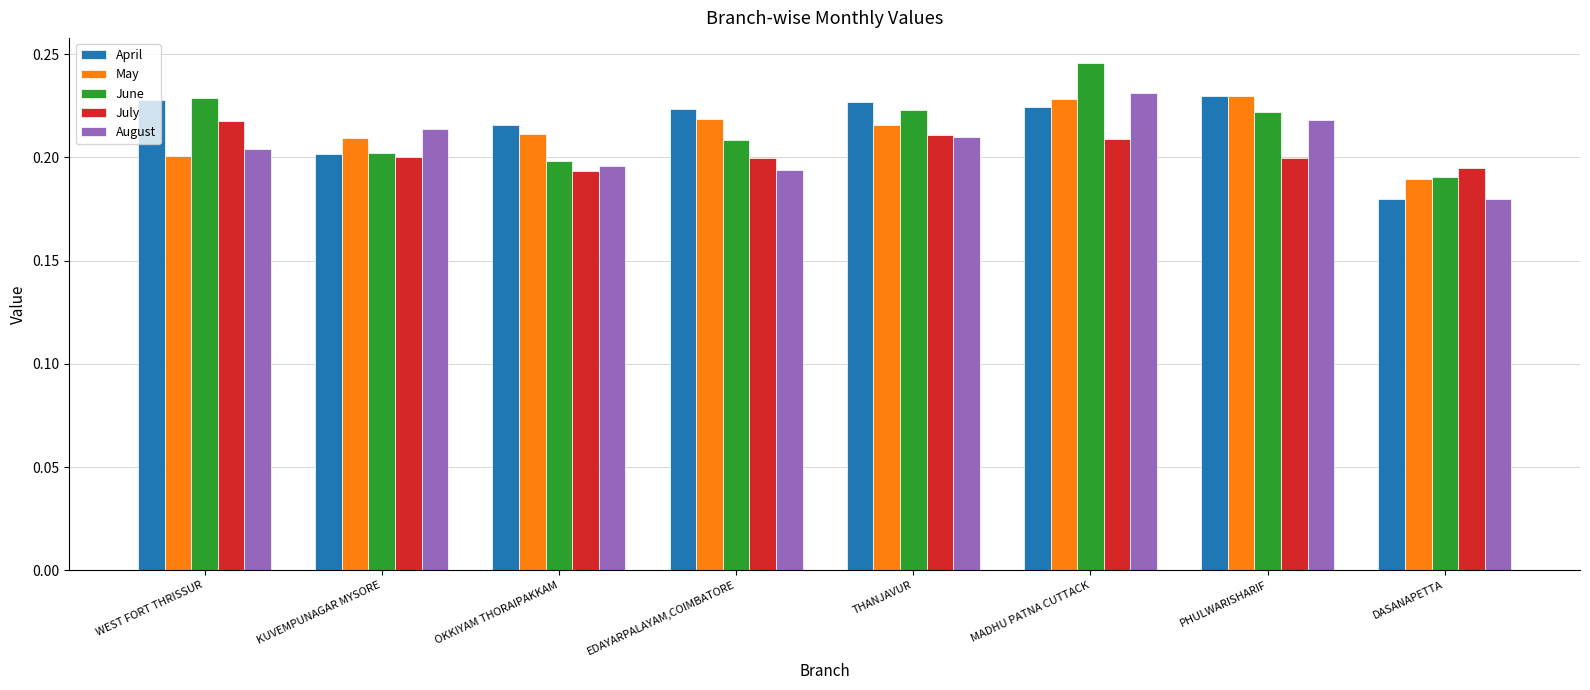

At which label is June closest to 0?

DASANAPETTA